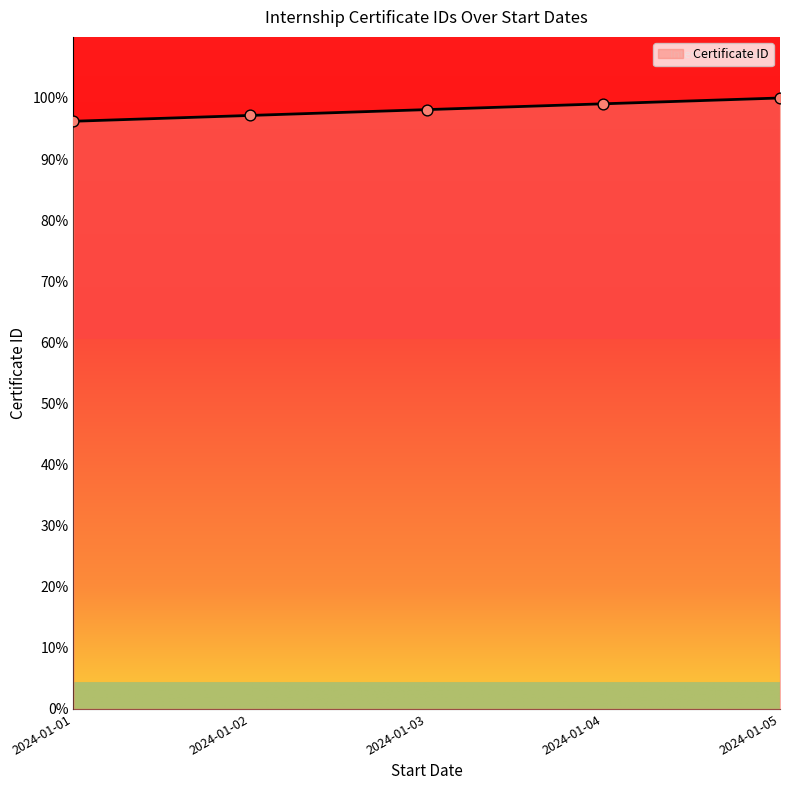

Approximately how many times larger is the value at 2024-01-02 compared to 2024-01-01?

1.0